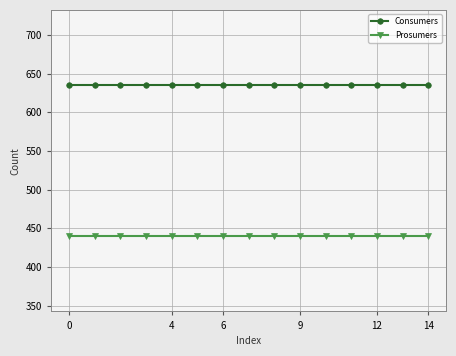

True or false: Consumers and Prosumers intersect in this chart.

False